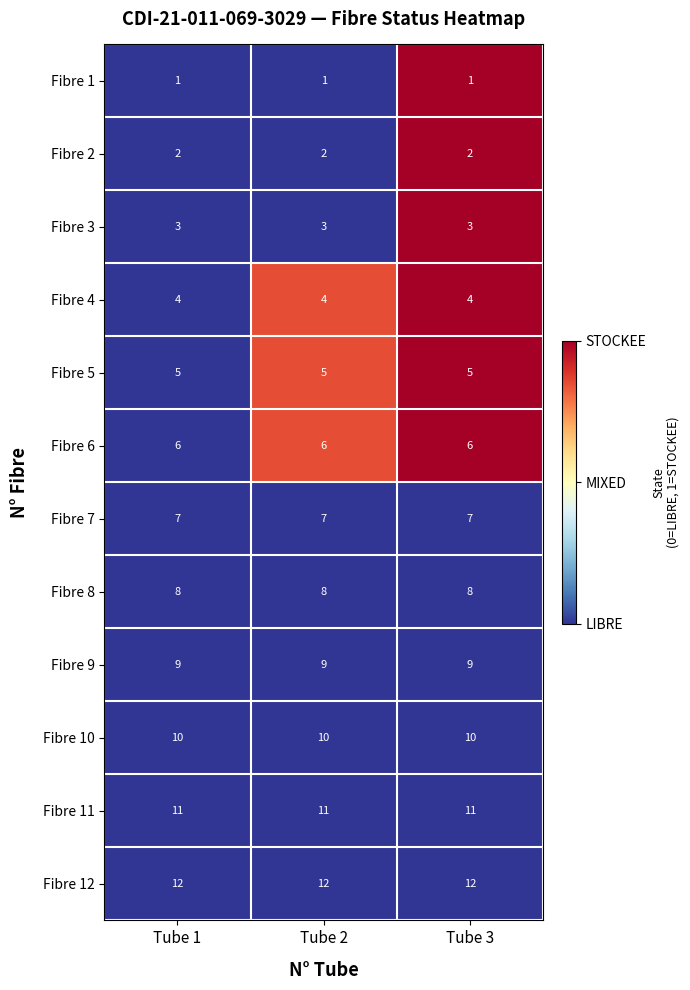

What is the sum of the Fibre 3 values at Tube 1 and Tube 3?

6